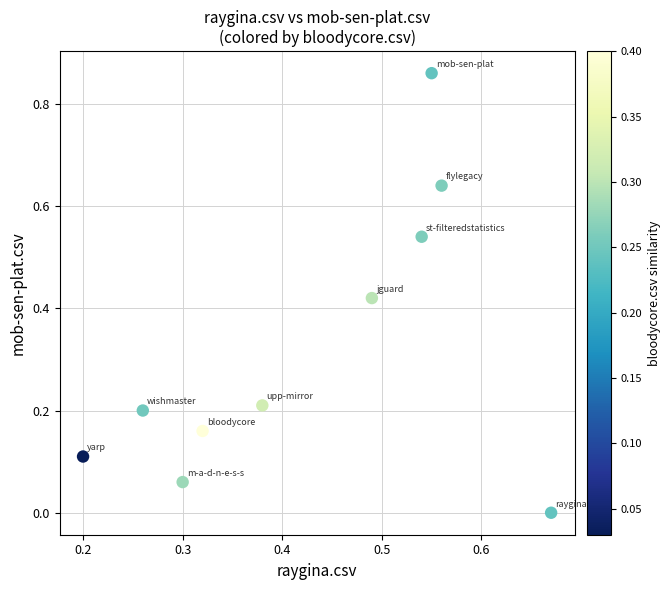

What is the average Y value?

0.3